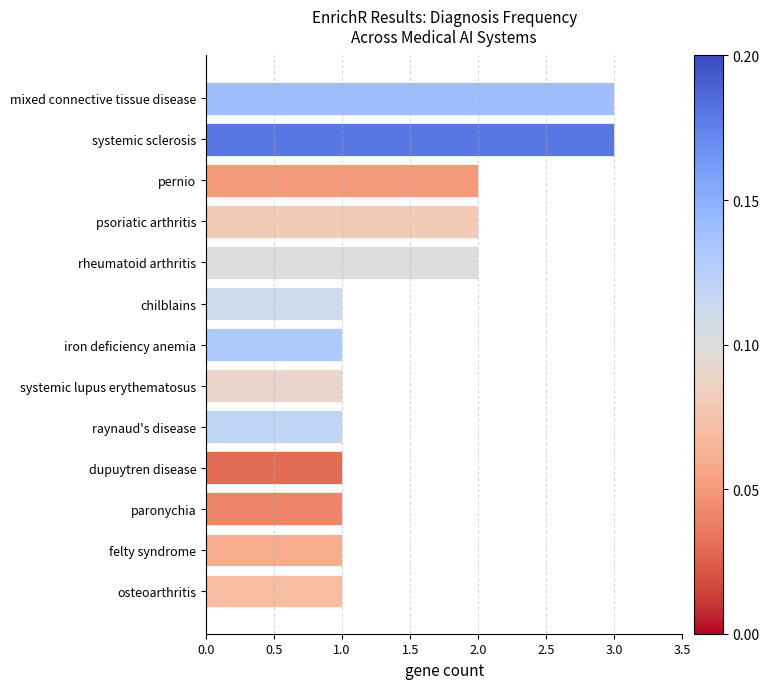

What is the sum of all values?

20